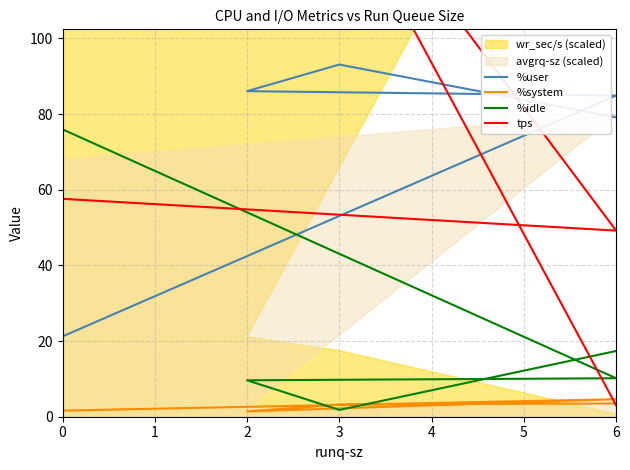

What is the total value across all series at 0?

156.4